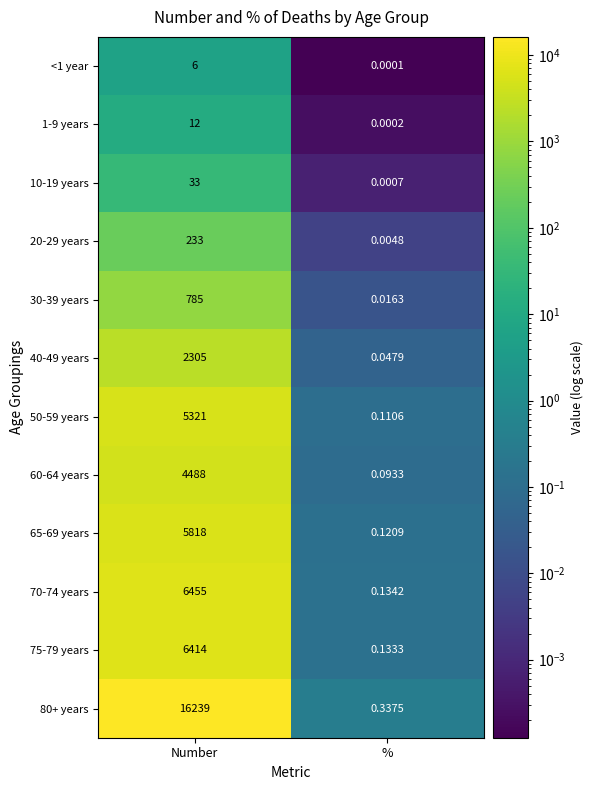

At which category does the chart reach its peak across all series?

Number